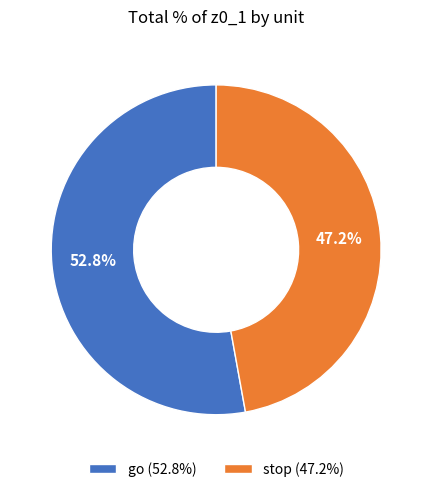

What is the ratio of the value at go (52.8%) to the value at stop (47.2%)?

1.1